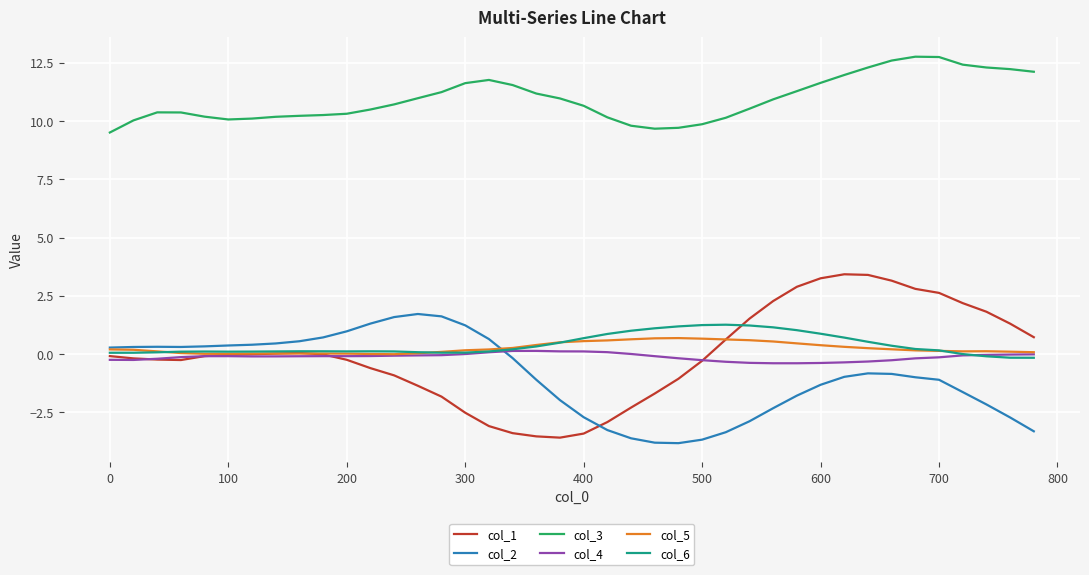

Which series has the largest total across all categories?

col_3